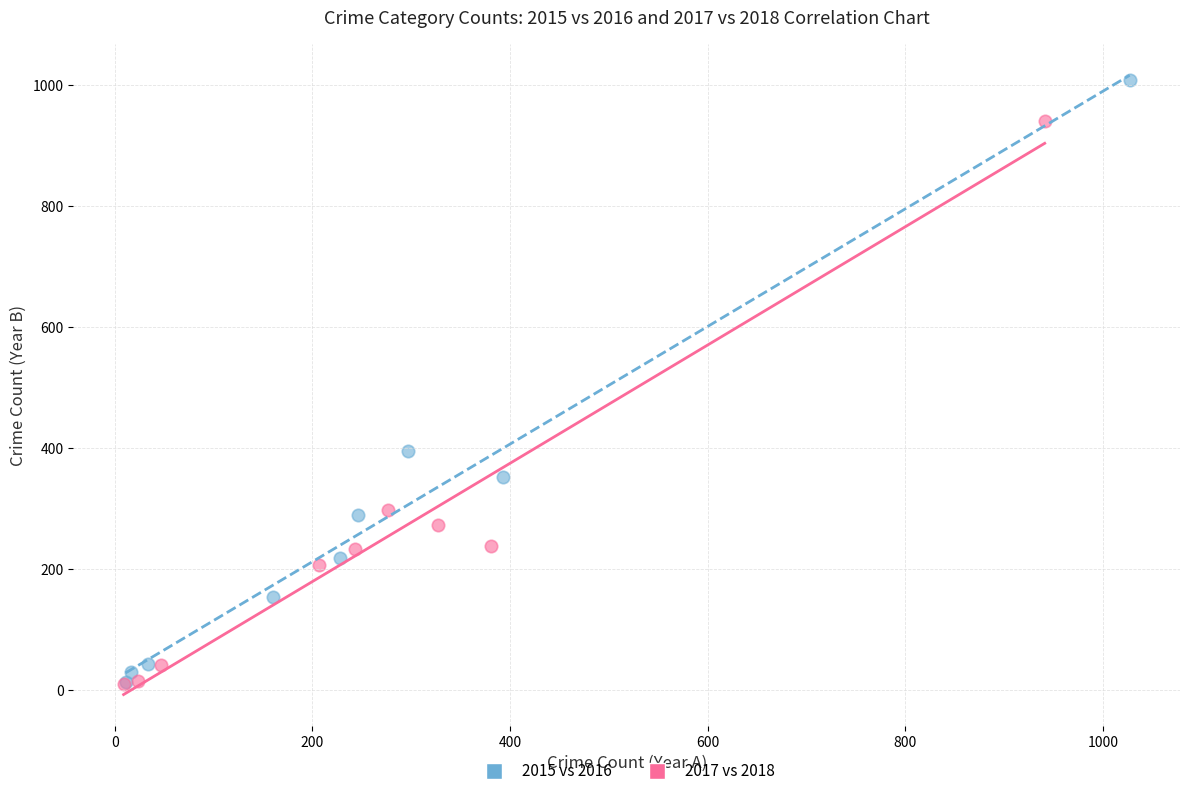

Which series reaches the maximum Y coordinate?

2015 vs 2016